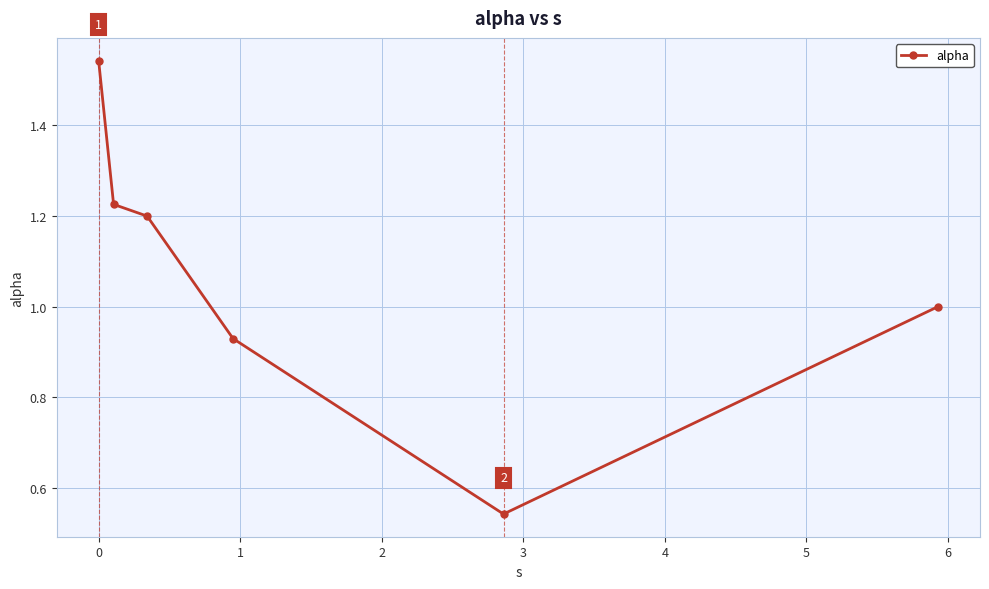

What is the difference between the maximum and second lowest values?

0.6